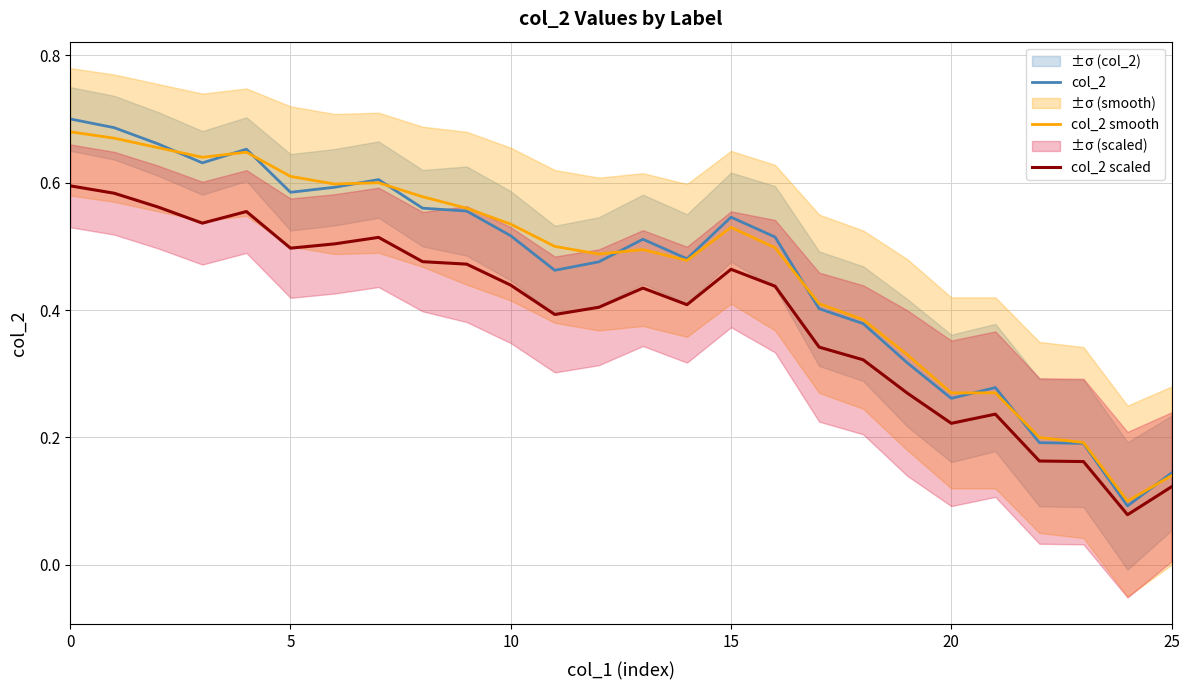

What is the minimum value shown in the chart?

0.1